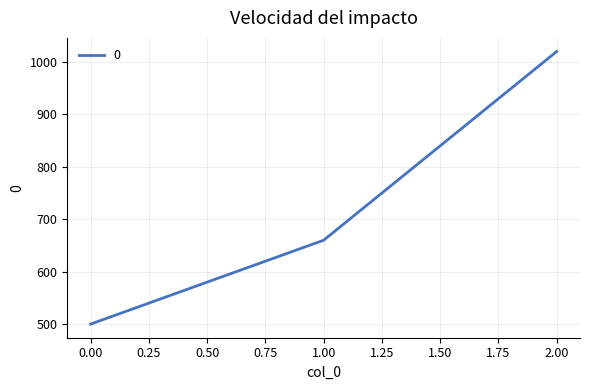

What is the maximum value shown in the chart?

1020